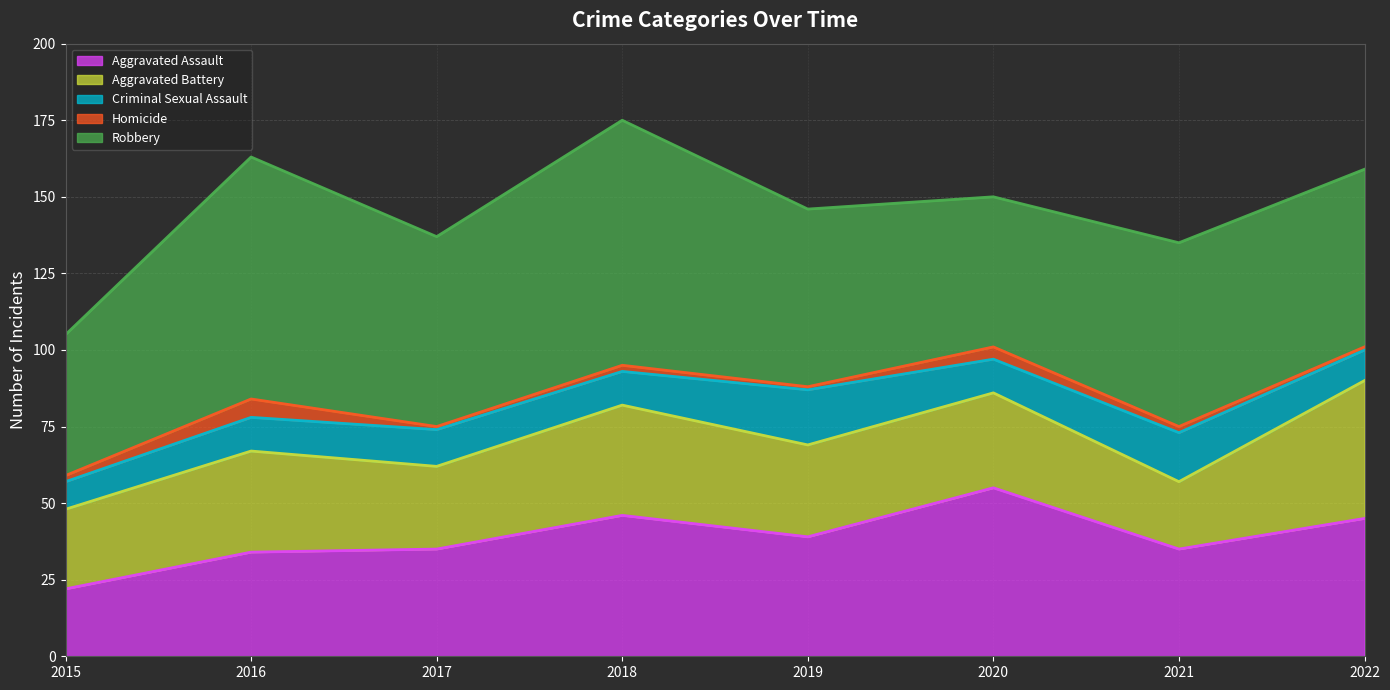

How many lines are shown in the chart?

5